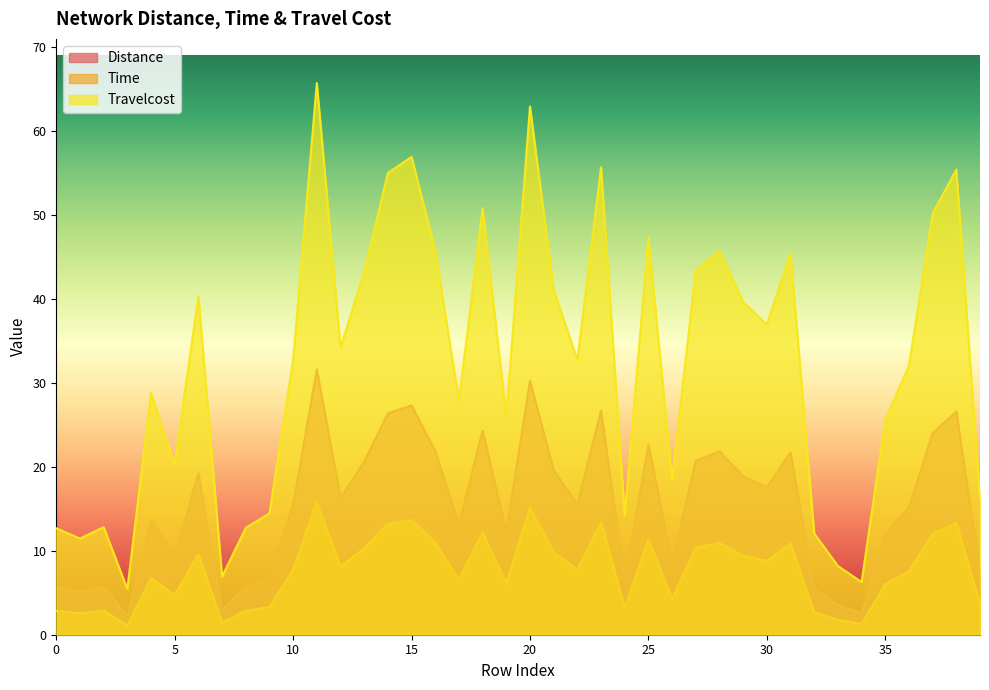

At which category does Travelcost reach its first local valley?

1